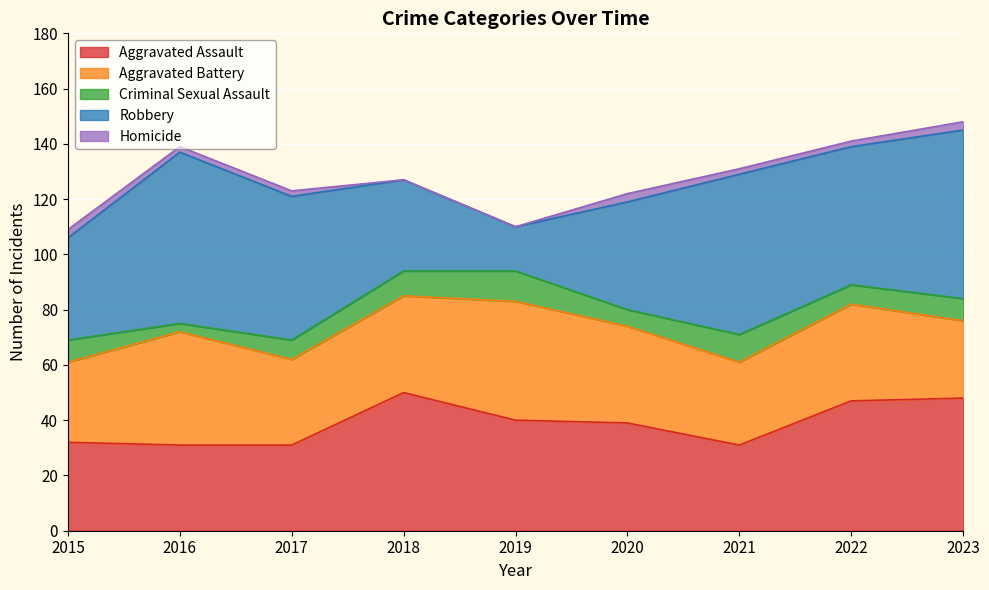

Which category has the highest value in the Aggravated Battery series?

2019